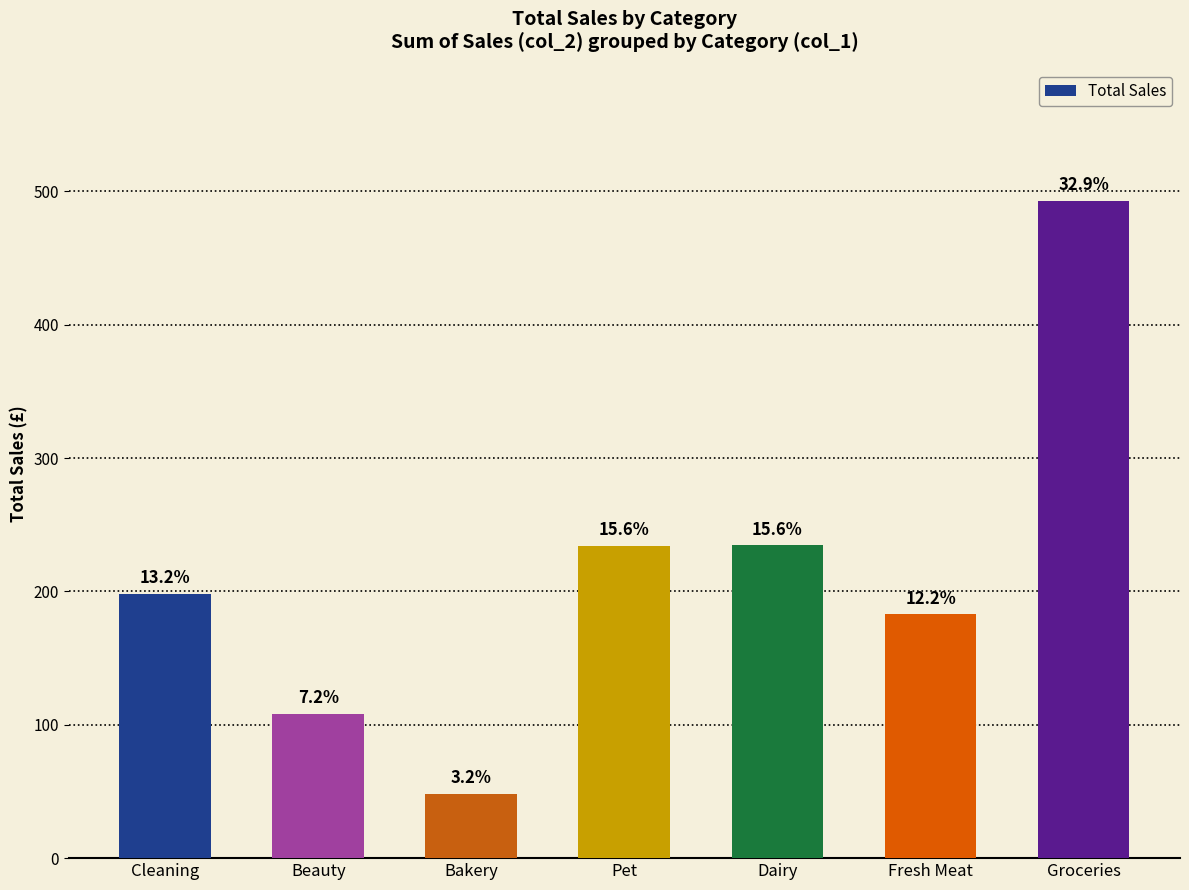

List the labels in order of value, smallest first.

Bakery, Beauty, Fresh Meat, Cleaning, Pet, Dairy, Groceries